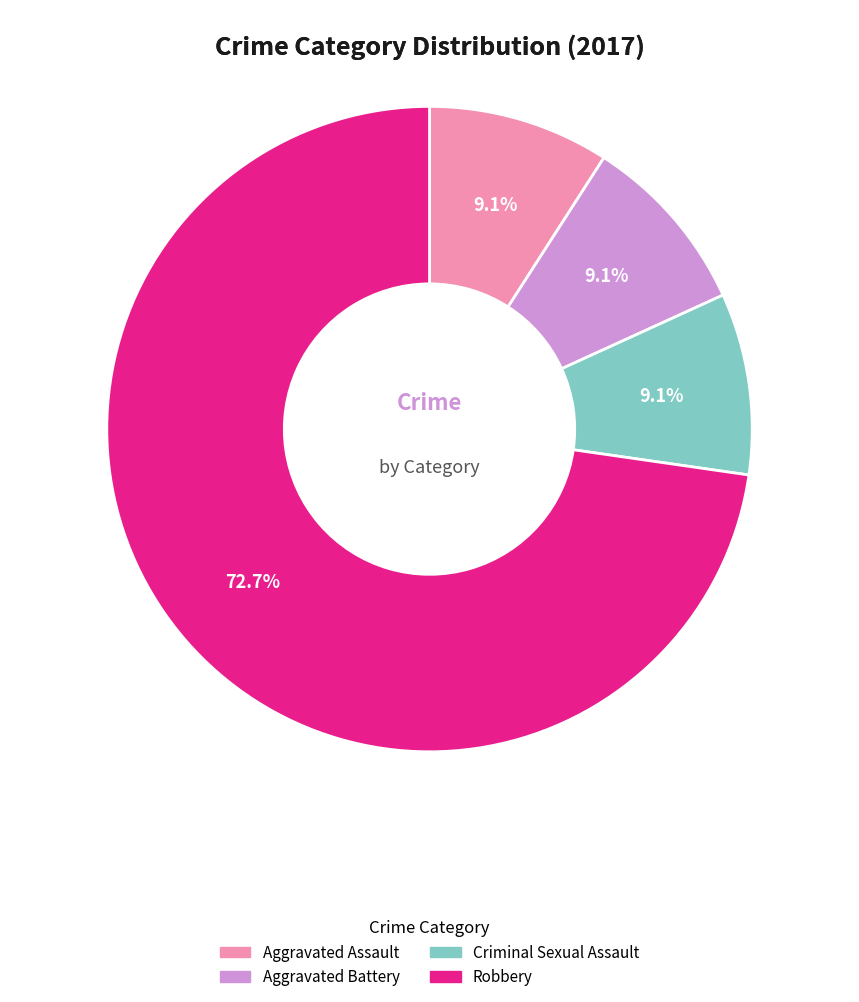

What is the largest slice in the pie chart?

Robbery